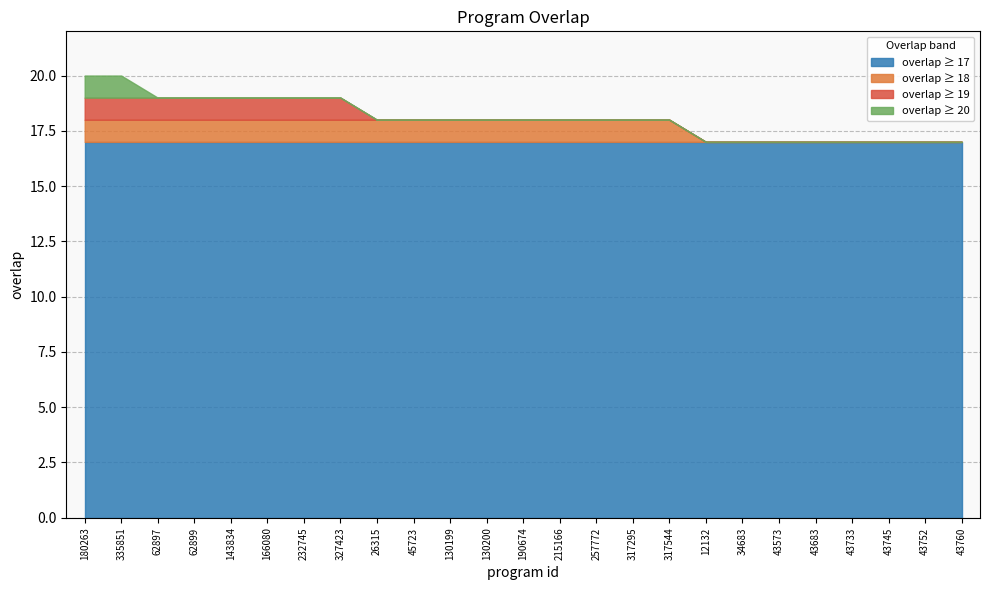

What is the sum of all values?

452